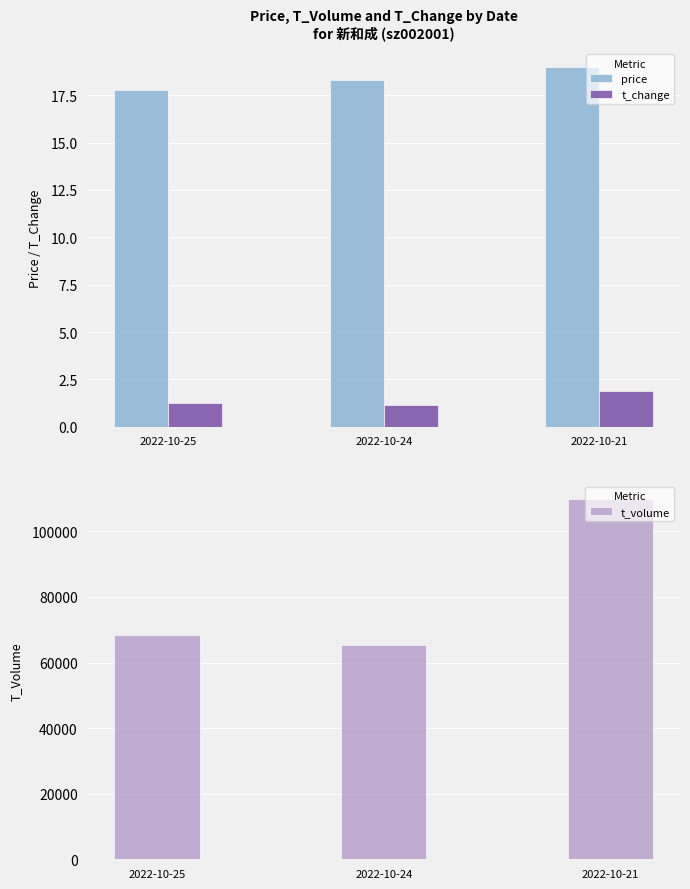

How many data points does each series have?

3